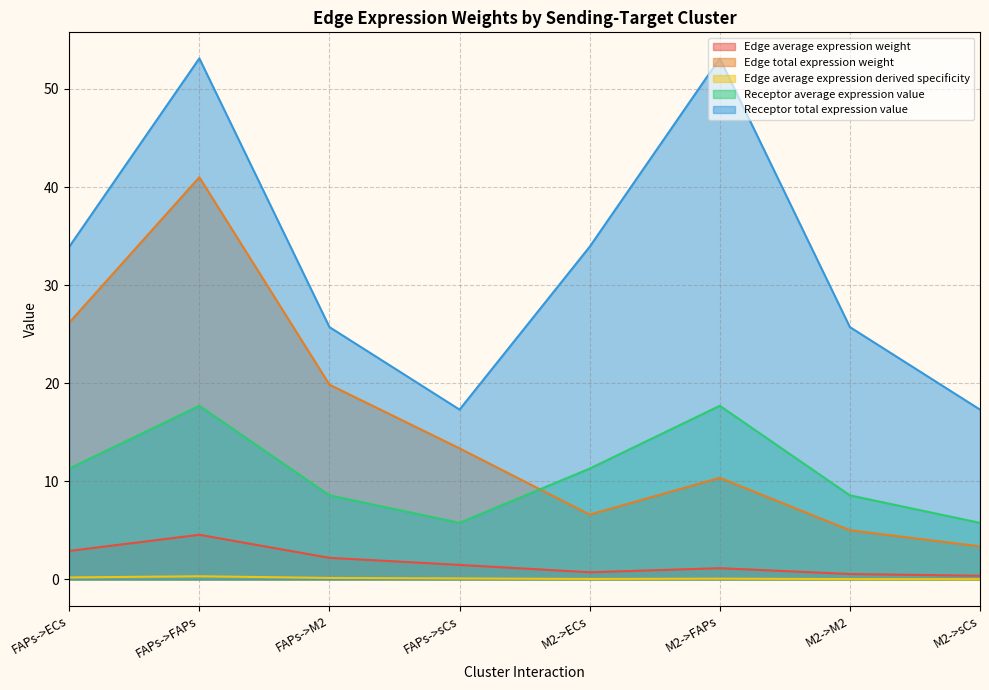

Rank the series by their maximum value, from highest to lowest.

Receptor total expression value, Edge total expression weight, Receptor average expression value, Edge average expression weight, Edge average expression derived specificity